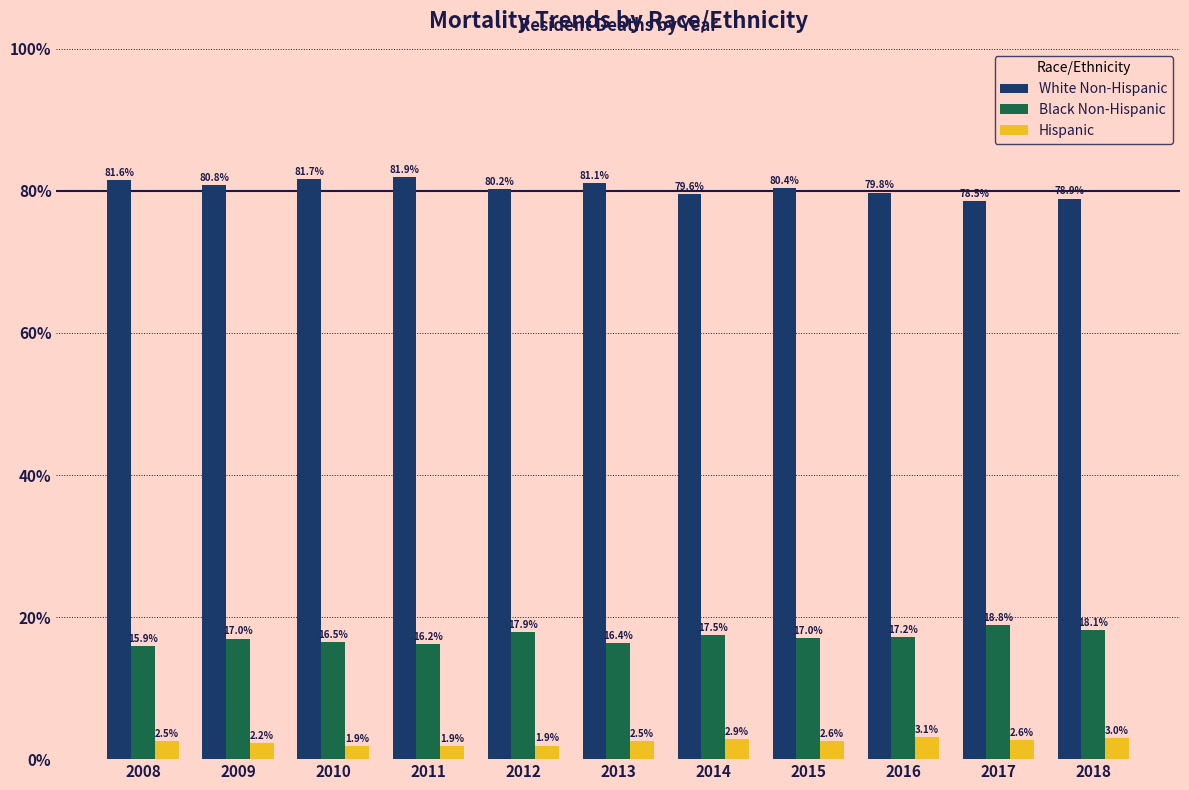

Reading right to left, extract all data points from this chart.

White Non-Hispanic: 78.9	78.5	79.8	80.4	79.6	81.1	80.2	81.9	81.7	80.8	81.6
Black Non-Hispanic: 18.1	18.8	17.2	17.0	17.5	16.4	17.9	16.2	16.5	17.0	15.9
Hispanic: 3.0	2.6	3.1	2.6	2.9	2.5	1.9	1.9	1.9	2.2	2.5